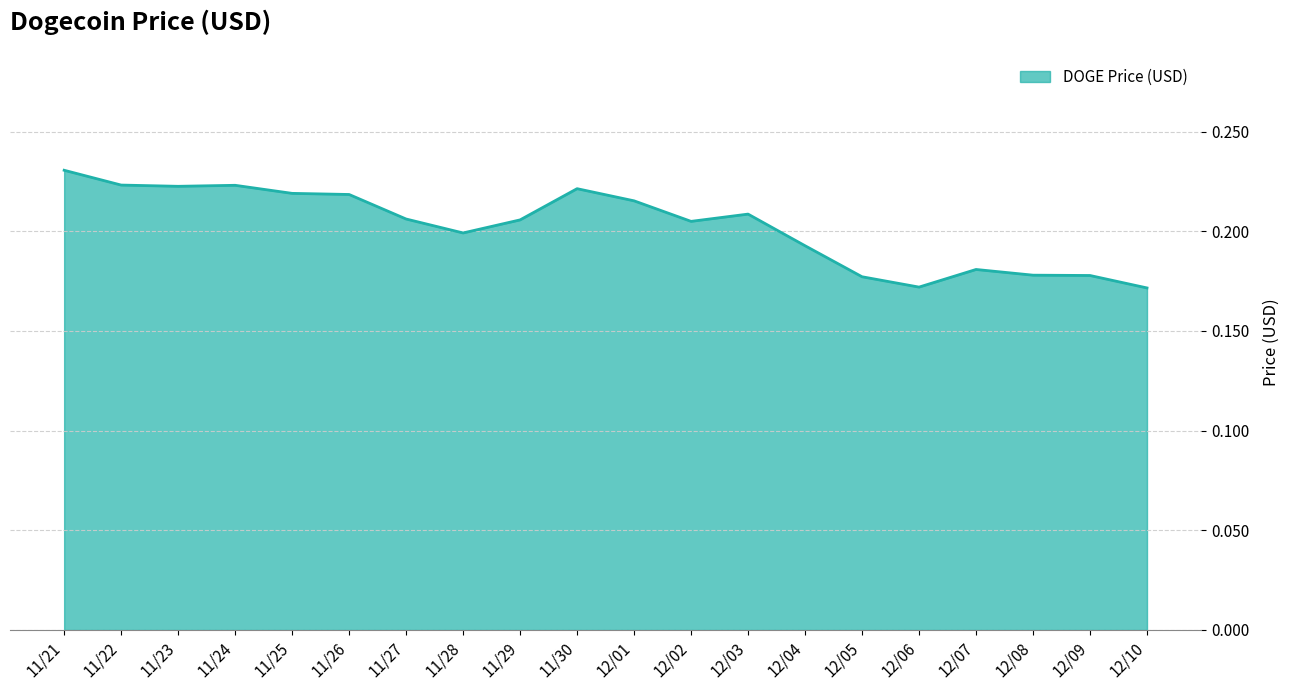

Which has a higher value, 11/27 or 12/05?

11/27